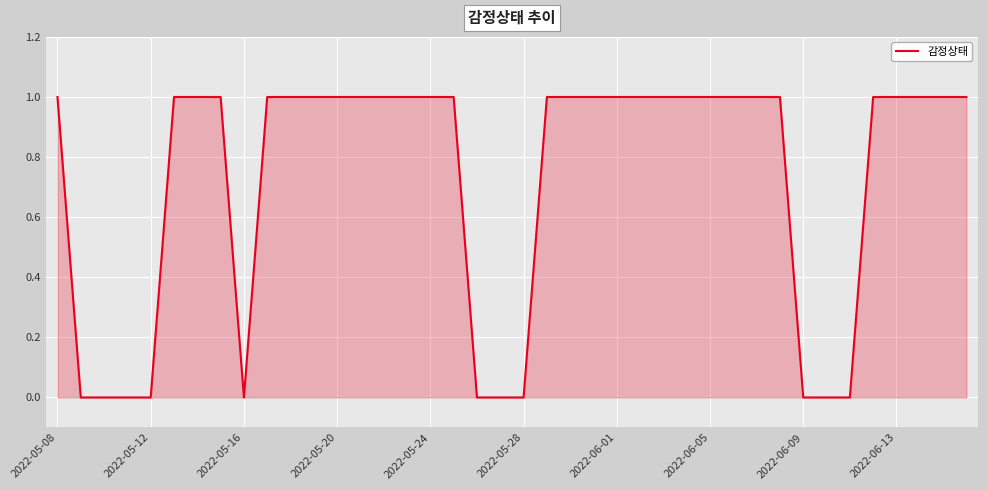

Does the chart have visible grid lines?

Yes